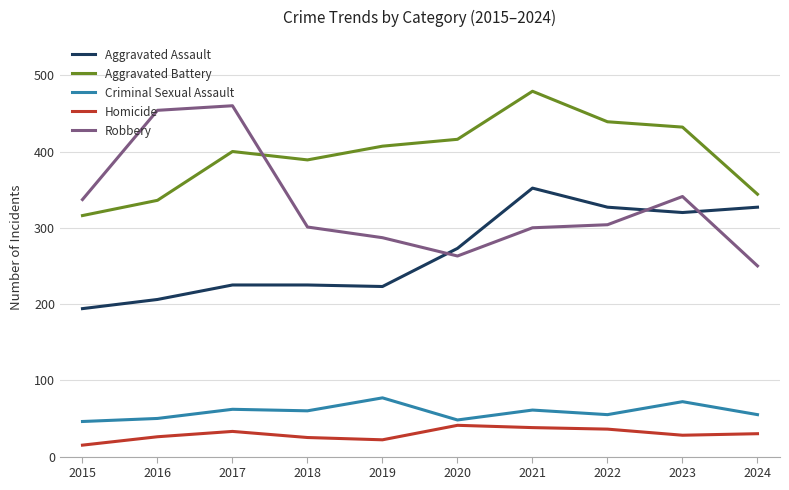

At which label does Aggravated Assault reach its peak?

2021